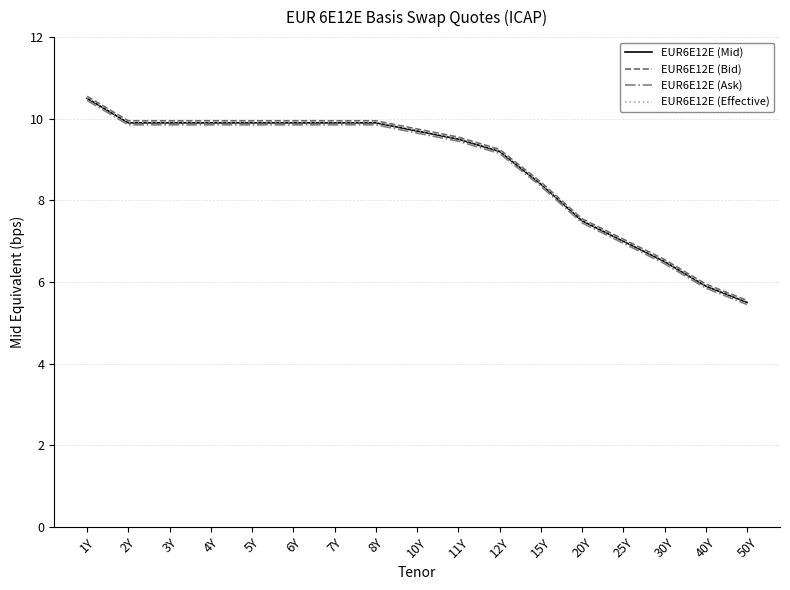

Which category has the highest value in the EUR6E12E (Ask) series?

1Y